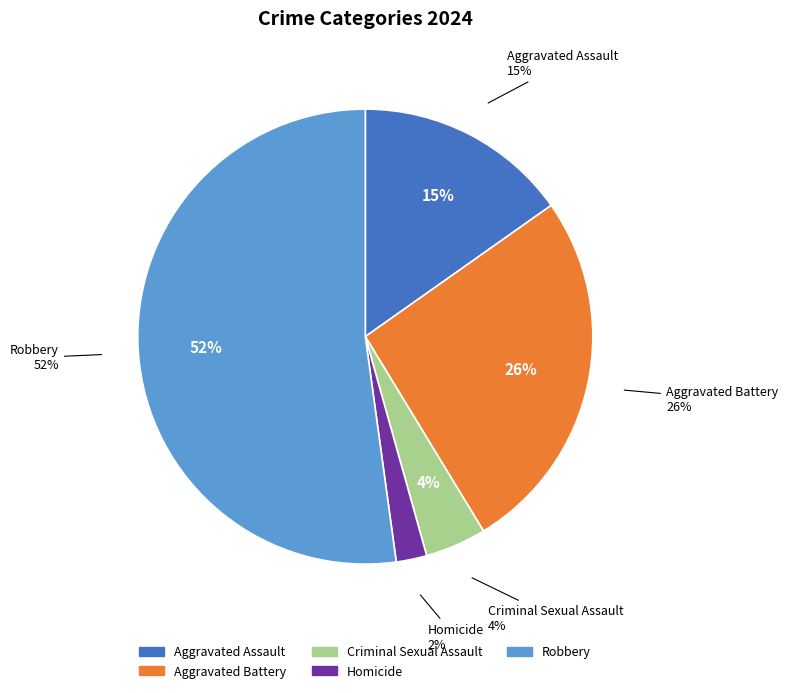

Is Aggravated Assault the majority of the pie?

No